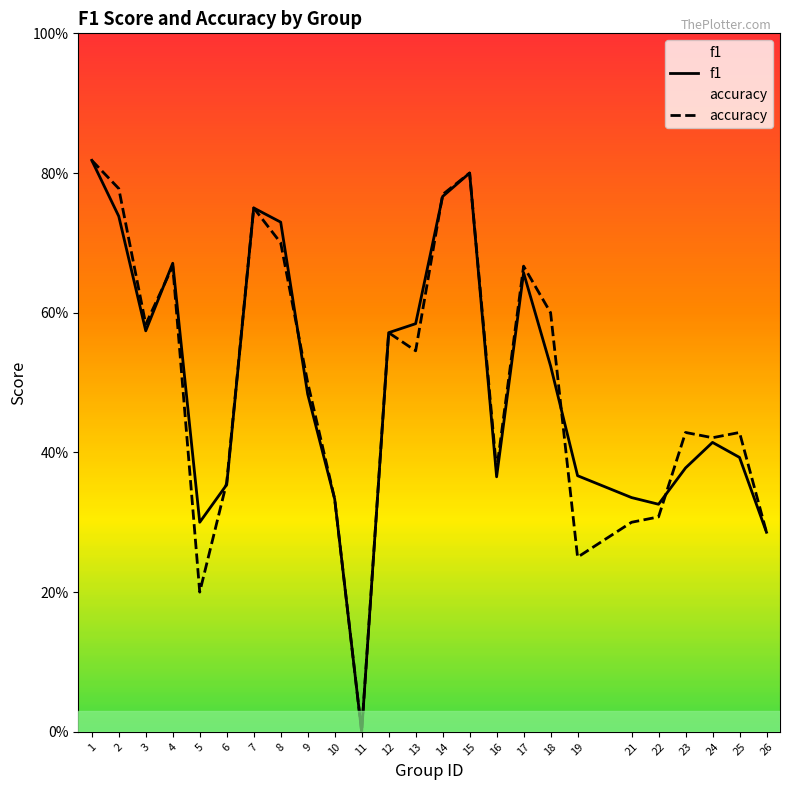

True or false: accuracy and f1 intersect in this chart.

True